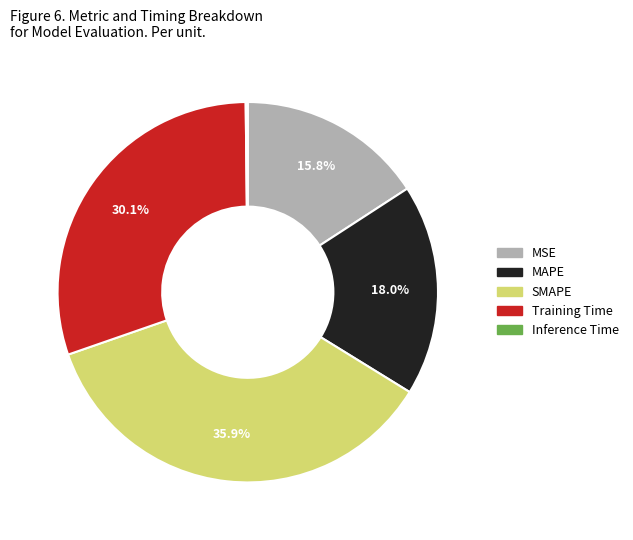

Which slice is the largest?

SMAPE